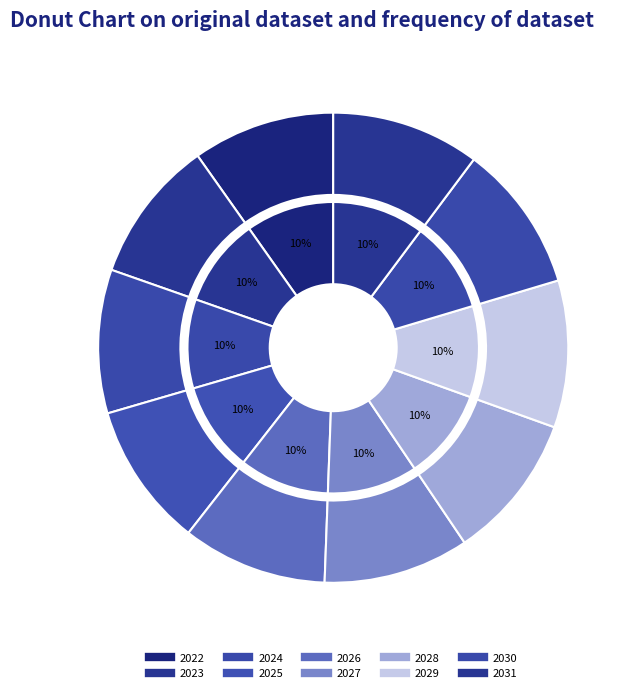

Count the number of slices in the pie.

10